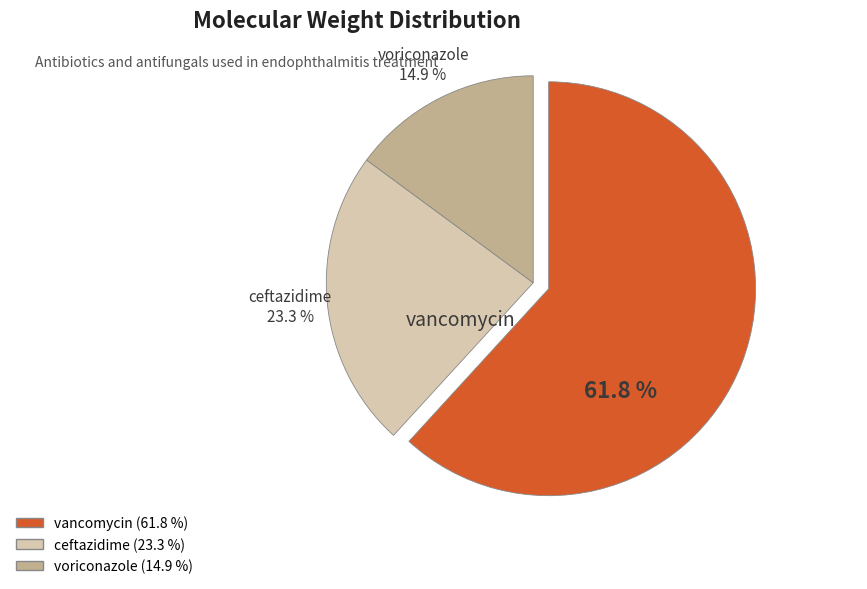

What is the change in value from vancomycin to voriconazole?

-1100.0